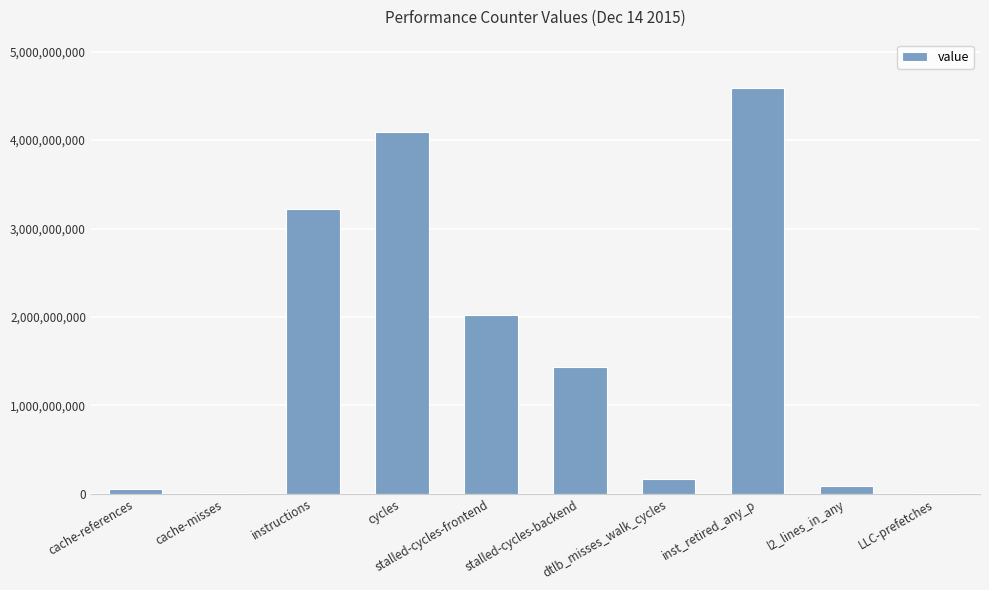

What is the greatest value displayed?

4585012436